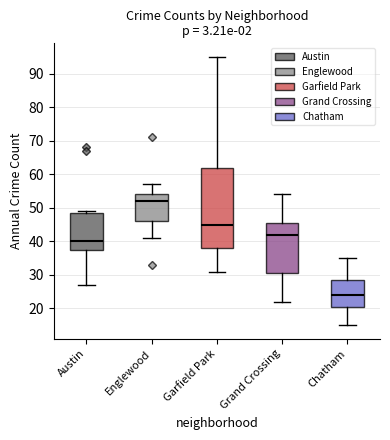

Where is the upper edge of the box for Austin on the y-axis? The values are not printed on the chart, so give them approximately, as read against the axis.

49